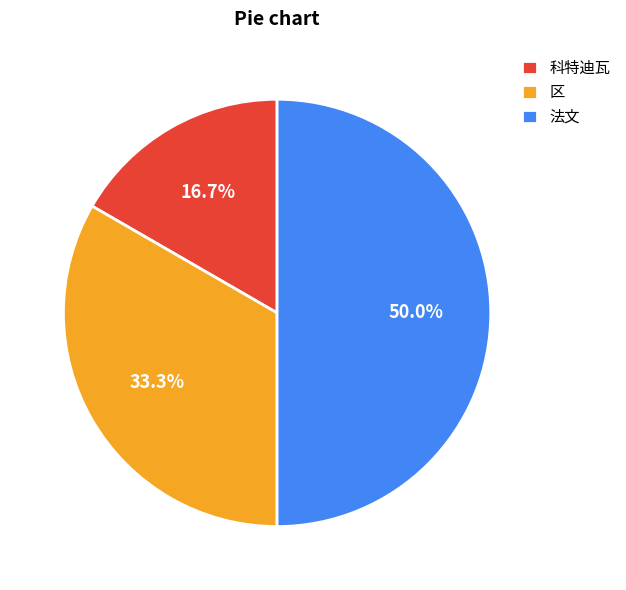

Which category has the biggest portion of the pie?

法文